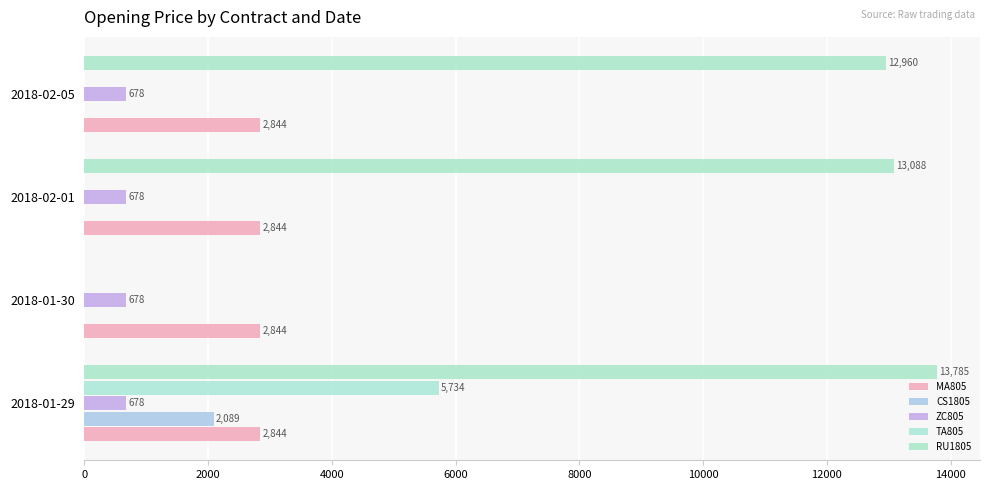

How many data points in TA805 are above 0?

1